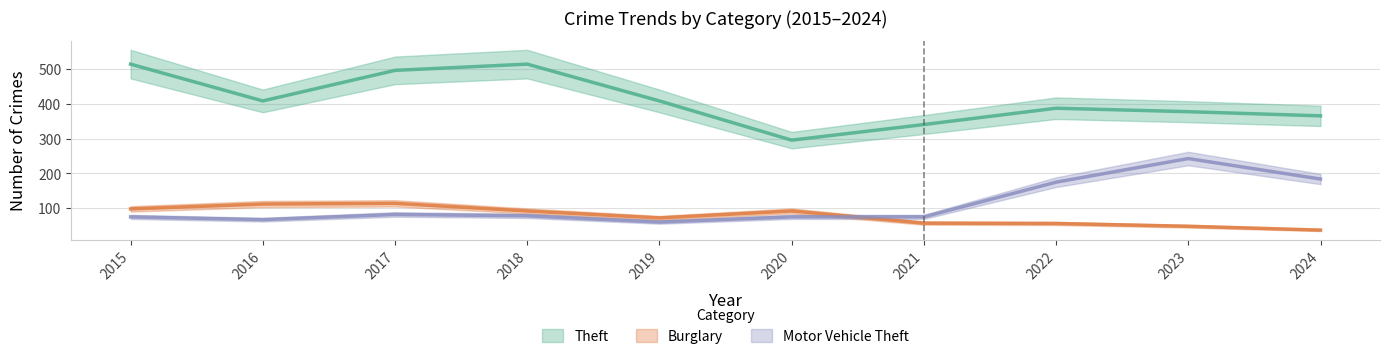

Between 2016 and 2022, which is larger?

2016